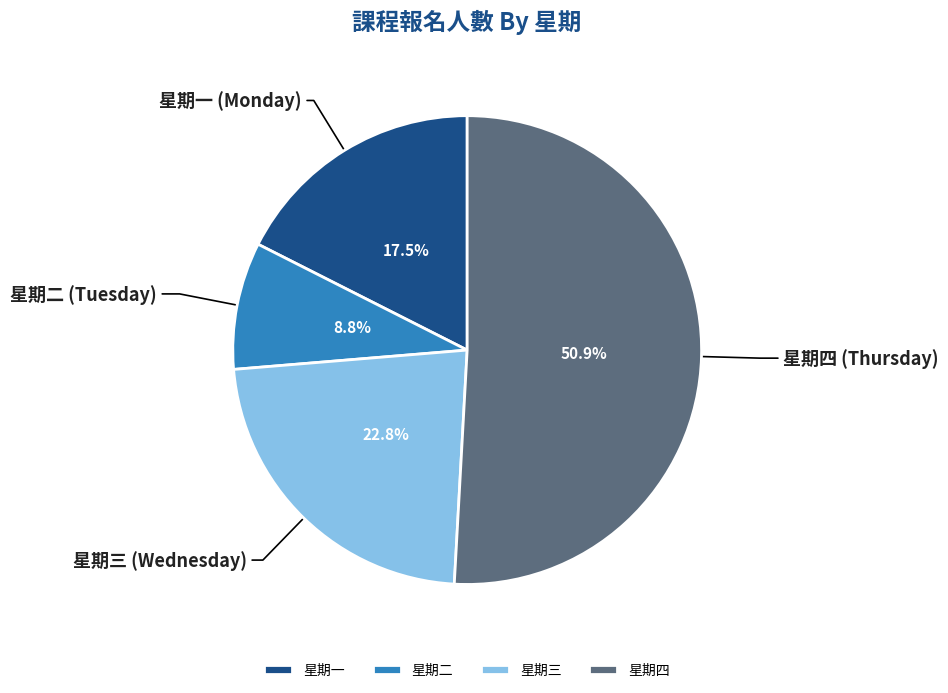

Count the number of slices in the pie.

4